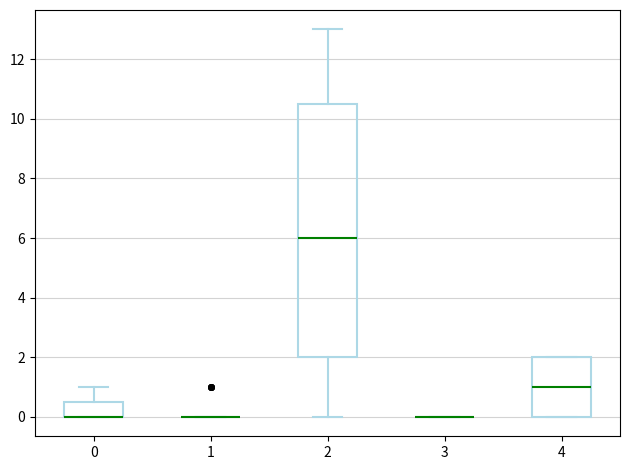

Reading left to right, read every box against the y-axis: the position of its median line, the range the box covers, and the ends of its whiskers. The values are not printed on the chart, so give them approximately, as read against the axis.

0: median 0.0 (drawn on the box's lower edge), box 0.0 to 0.6, whiskers 0.0 to 1.0
1: box collapsed to a line at 0.0, whiskers 0.0 to 0.0
2: median 6.0, box 2.0 to 10.6, whiskers 0.0 to 13.0
3: box collapsed to a line at 0.0, whiskers 0.0 to 0.0
4: median 1.0, box 0.0 to 2.0, whiskers 0.0 to 2.0